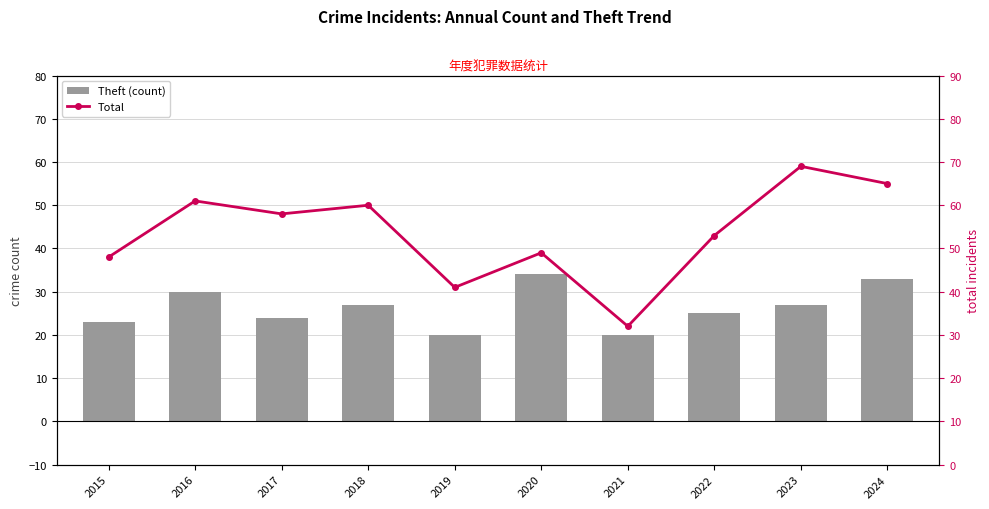

Is the value of Total at 2022 greater than the value of Theft (count) at 2015?

Yes